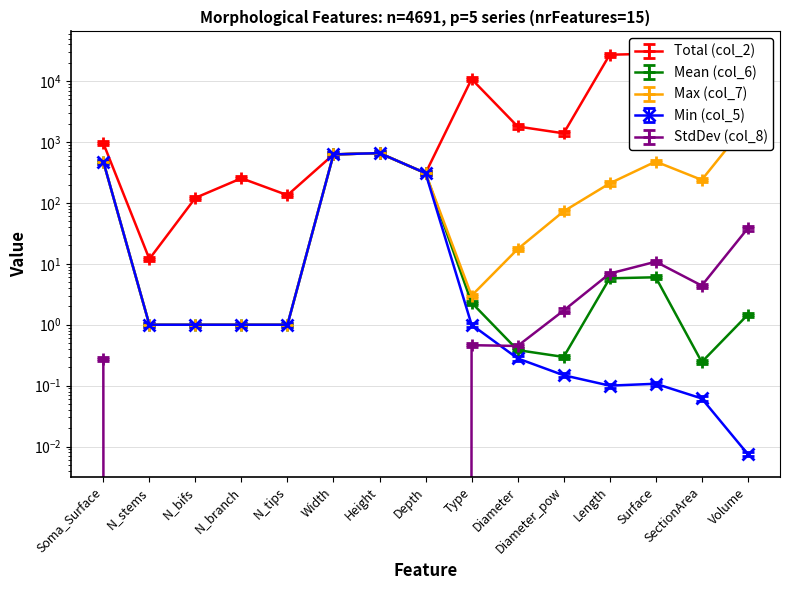

At which label does Min (col_5) reach its minimum?

Volume